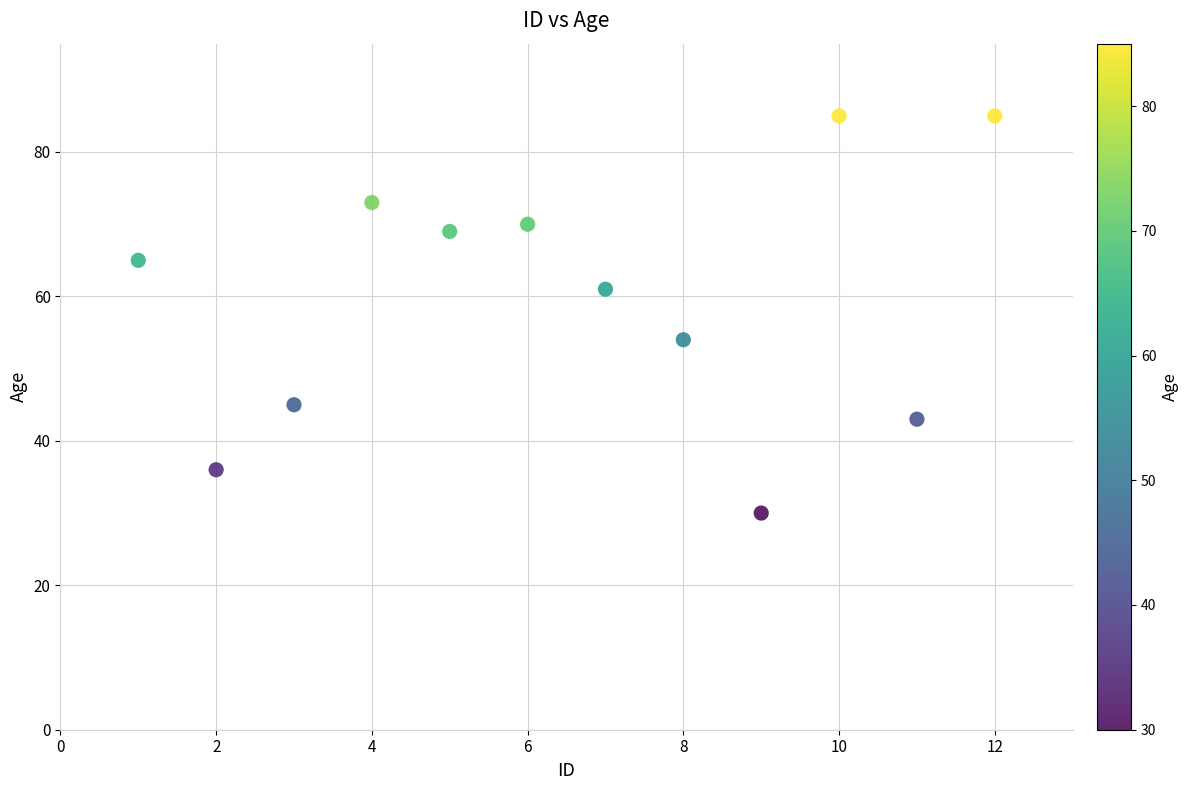

What Y value in the scatter plot is closest to 57?

54